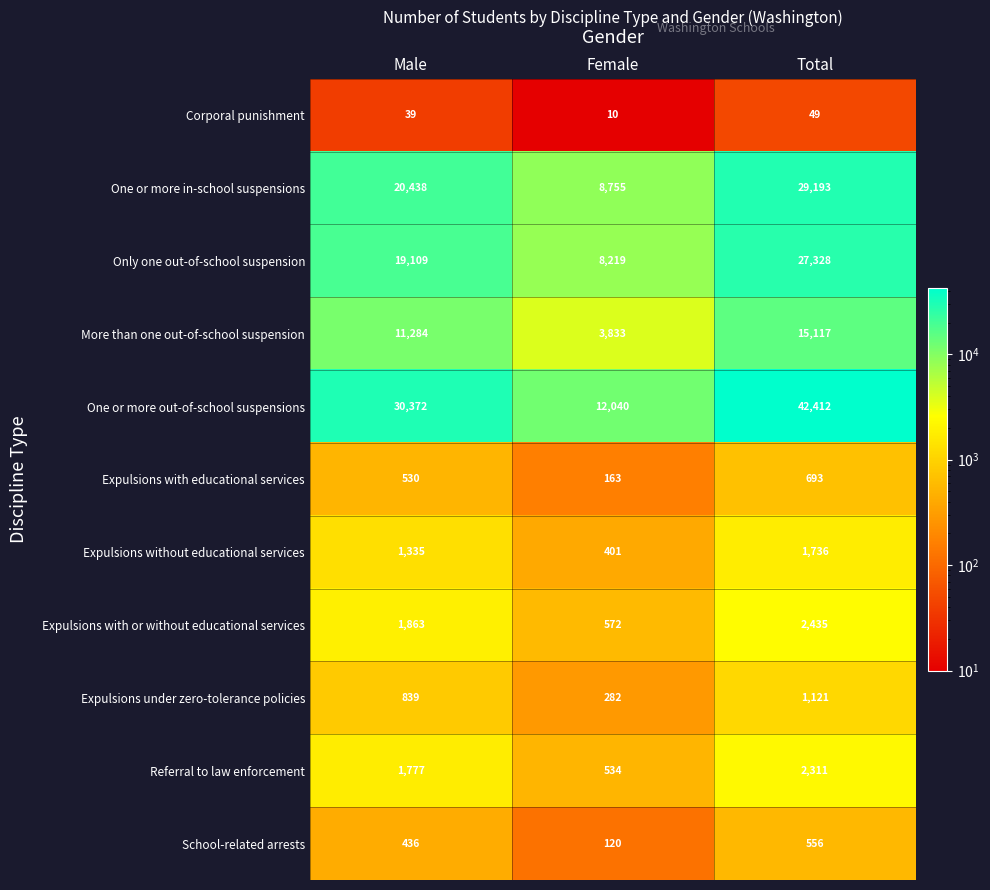

What is the difference between the highest and lowest values at Male?

30333